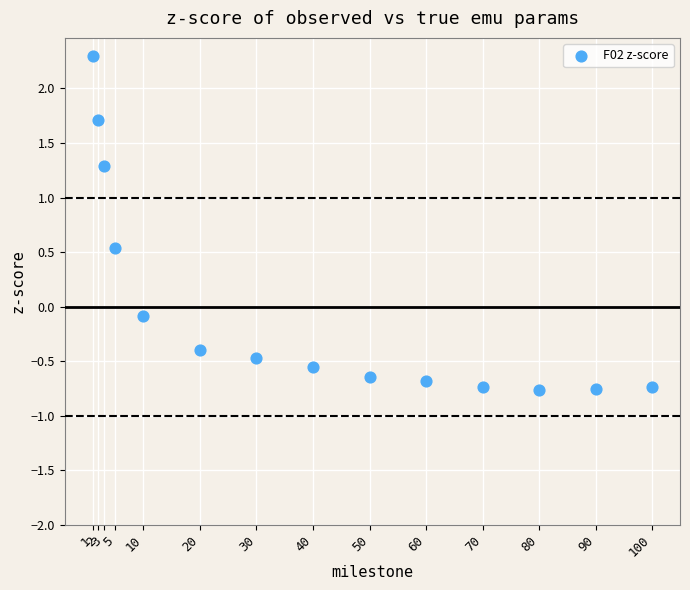

What is the range of Y values (max minus min)?

3.1